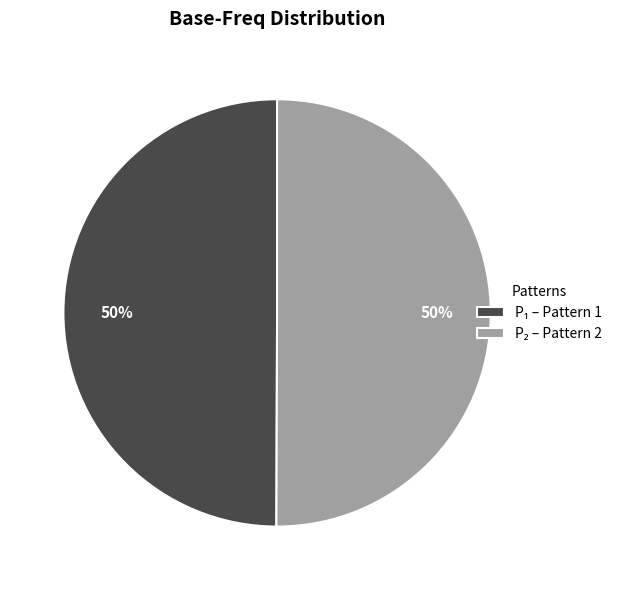

To the nearest percent, what is the average slice percentage?

50%